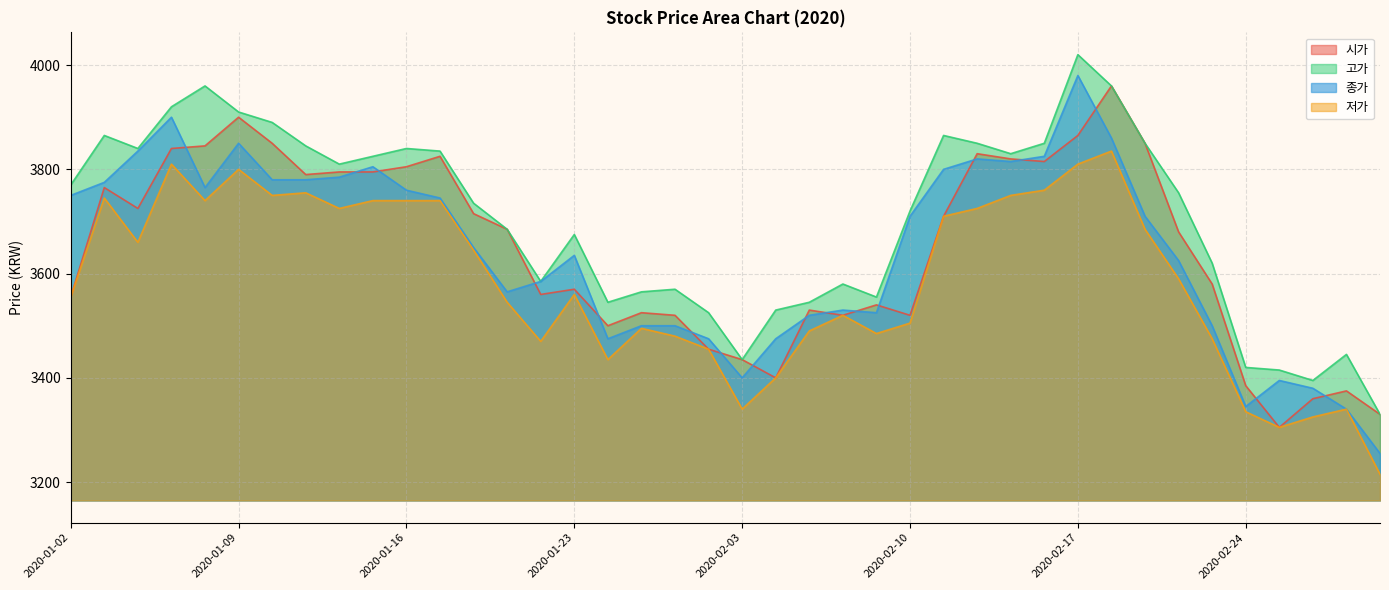

How many lines are shown in the chart?

4